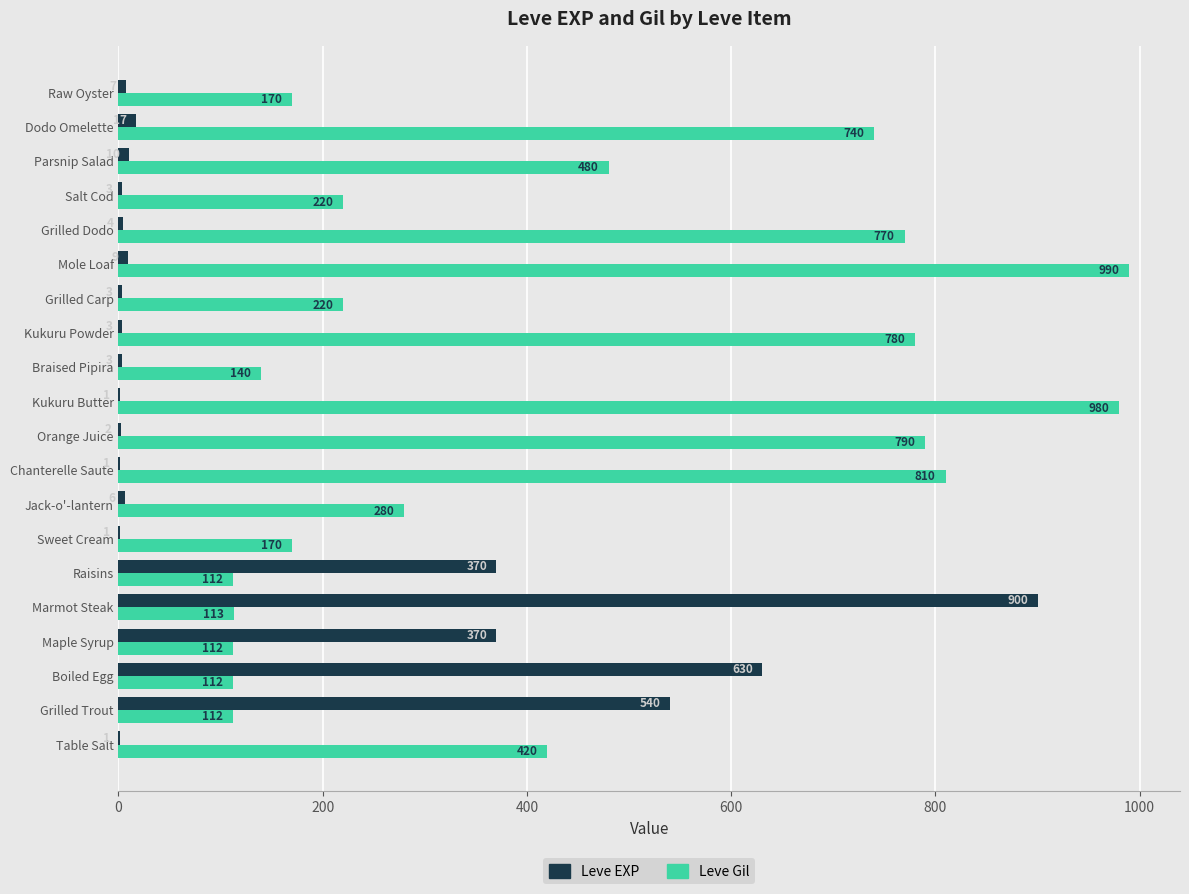

What is the sum of all Leve EXP values?

2881